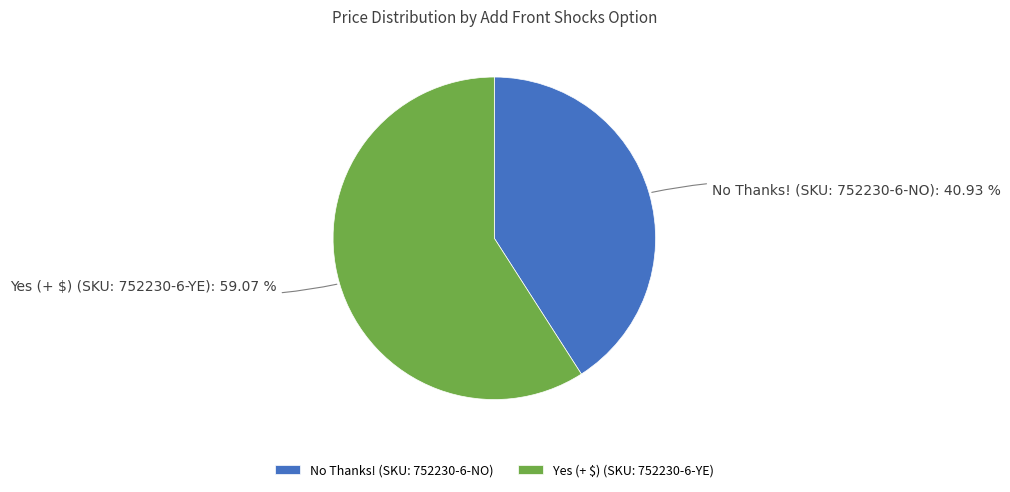

Rank the categories by value from lowest to highest.

No Thanks! (SKU: 752230-6-NO), Yes (+ $) (SKU: 752230-6-YE)